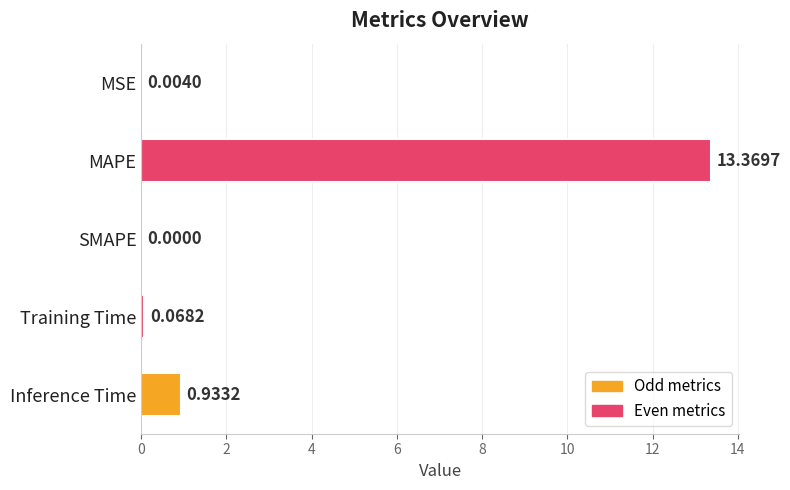

What is the maximum value shown in the chart?

13.4